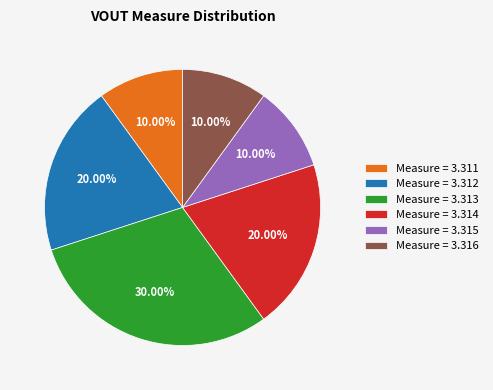

What is the ratio of the value at Measure = 3.313 to the value at Measure = 3.311?

3.0